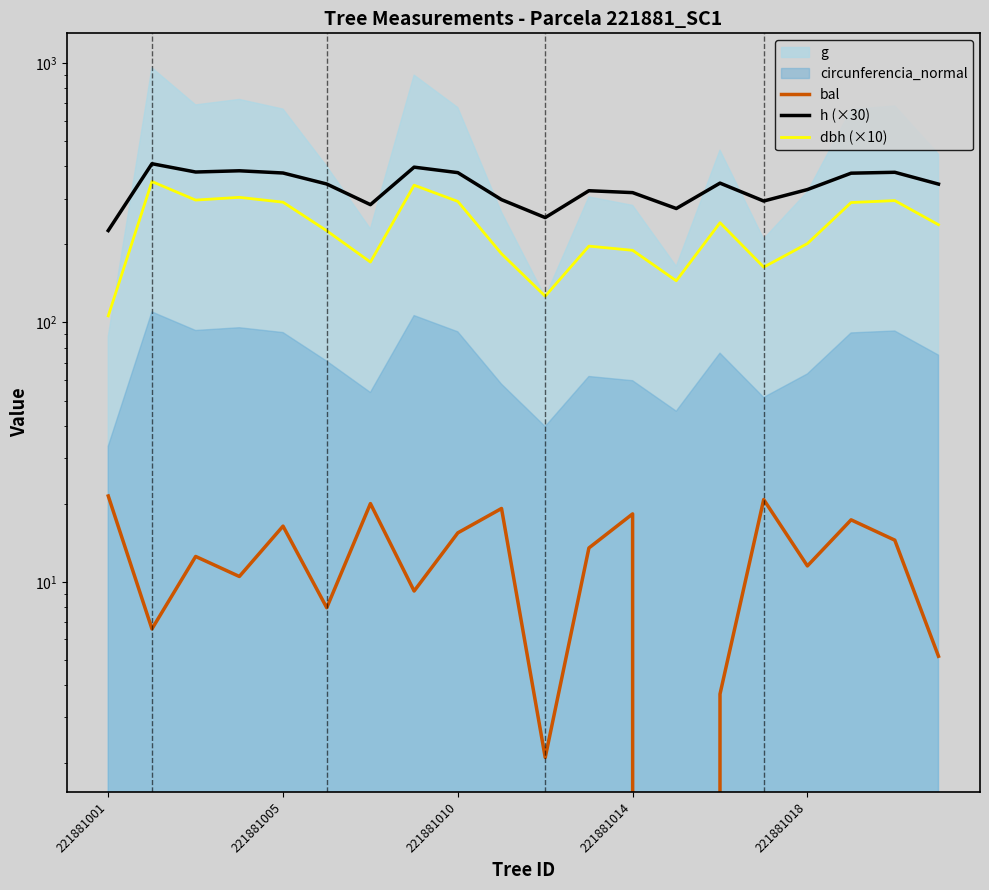

What is the sum of all bal values?

245.9